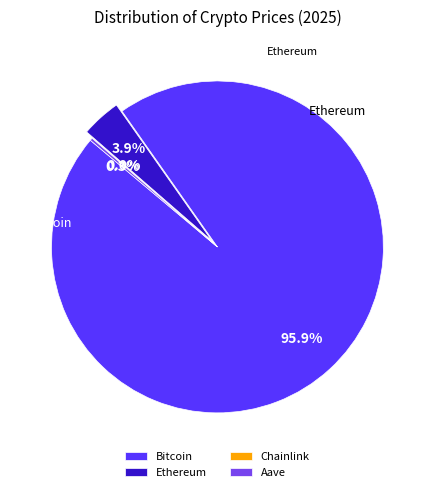

Does Bitcoin account for over 50% of the chart?

Yes